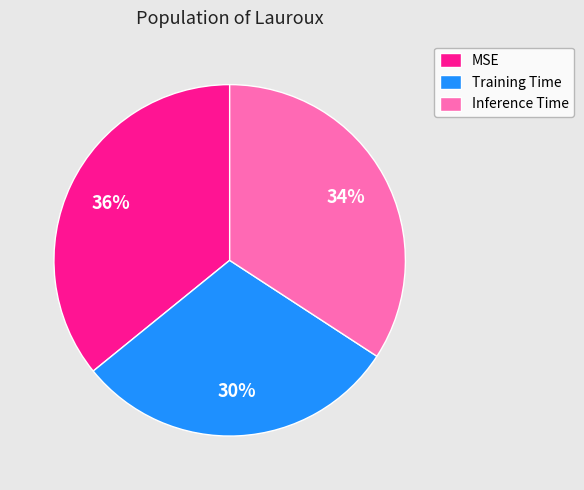

How many slices are in this pie chart?

3